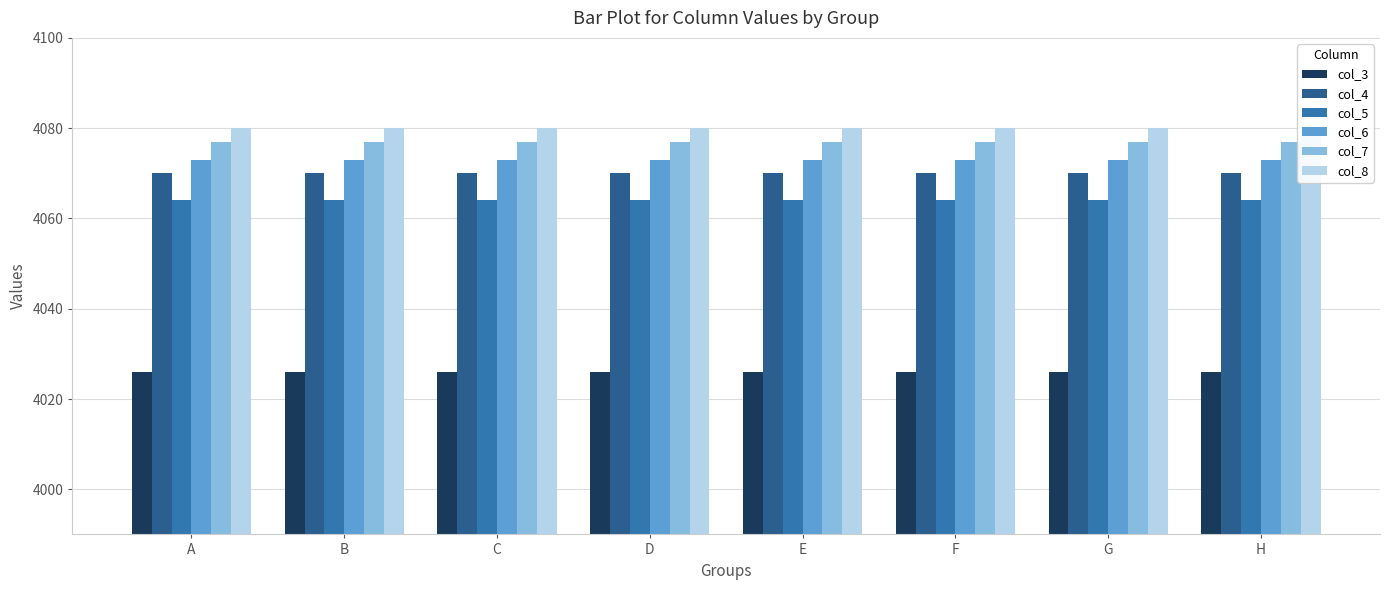

What is the value of the col_4 bar at the 3rd from the left?

4070